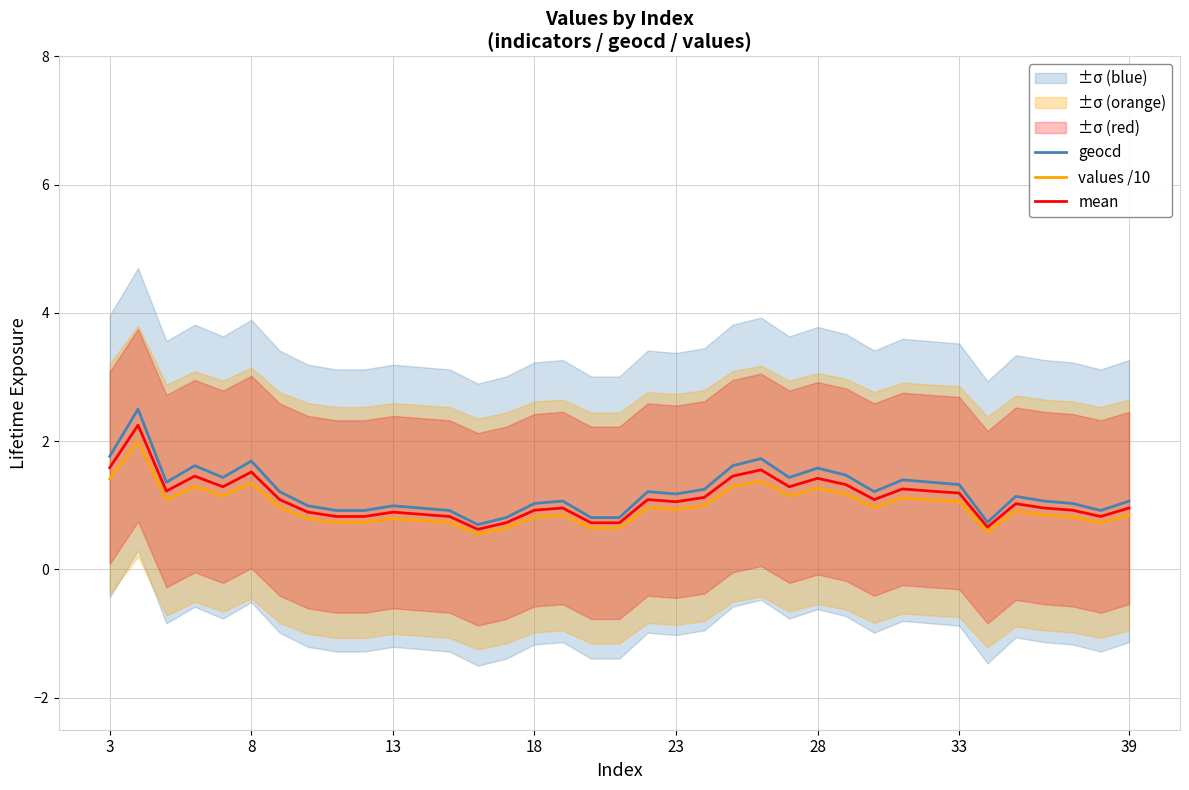

Does the chart have visible grid lines?

Yes